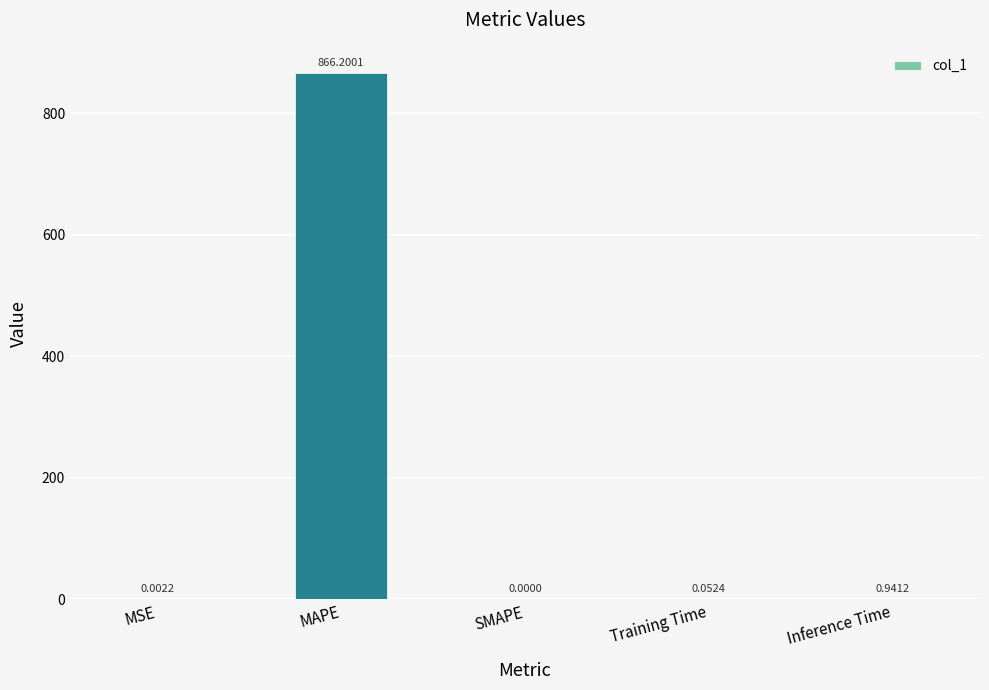

Which has a higher value, MSE or SMAPE?

MSE